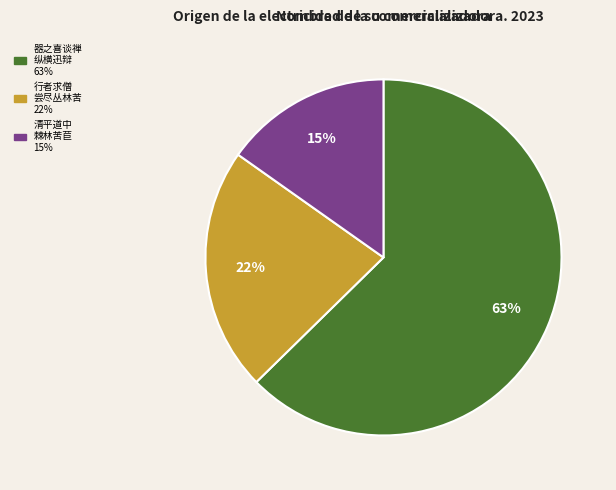

Is there any slice that represents more than half of the pie?

Yes